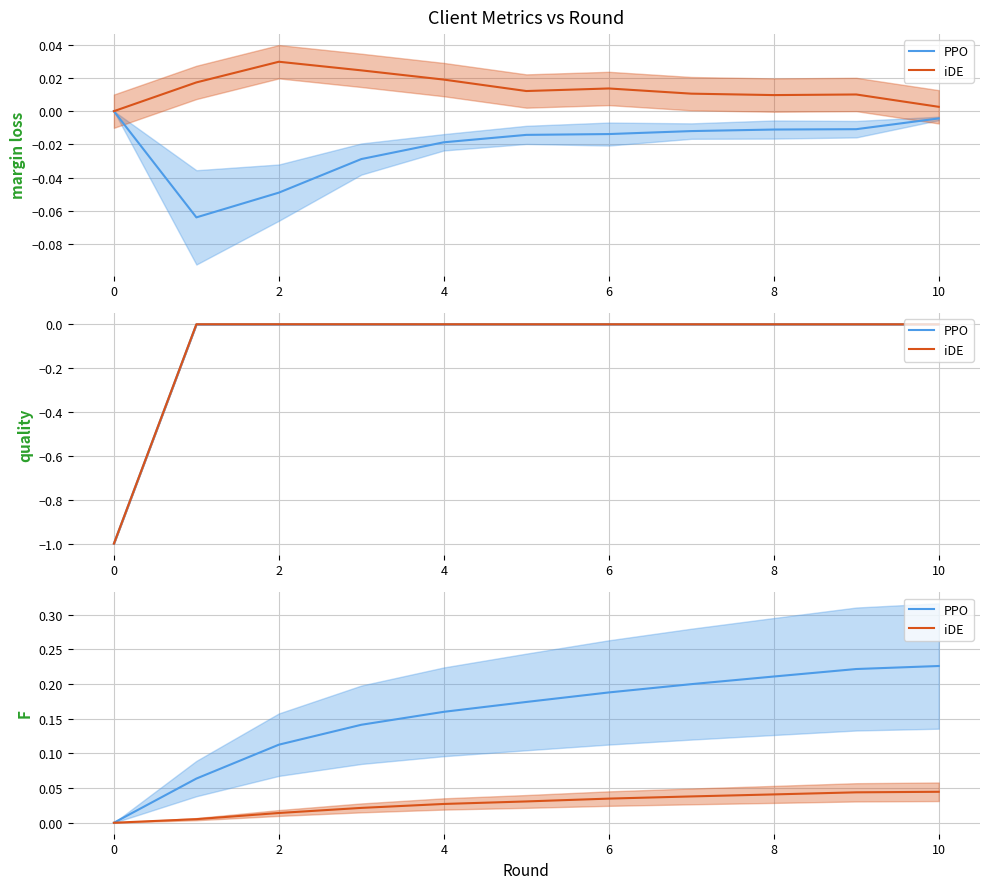

The value of PPO at 10 is 0.2. True or false?

True